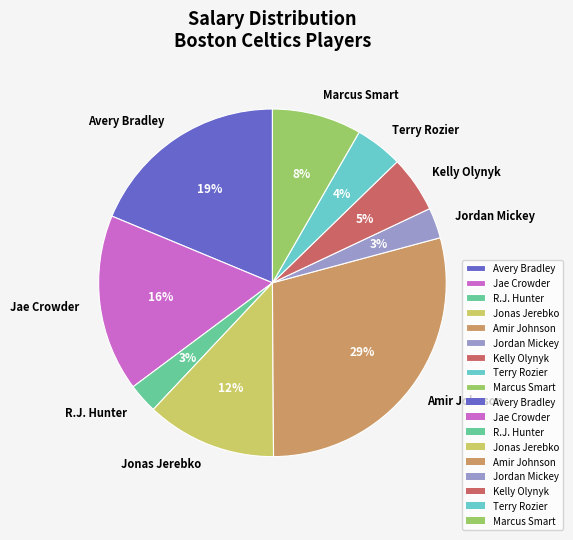

True or false: Avery Bradley accounts for 19% of the total.

True